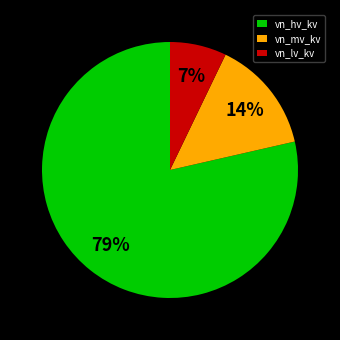

To the nearest percent, what percentage of the pie is vn_lv_kv?

7%